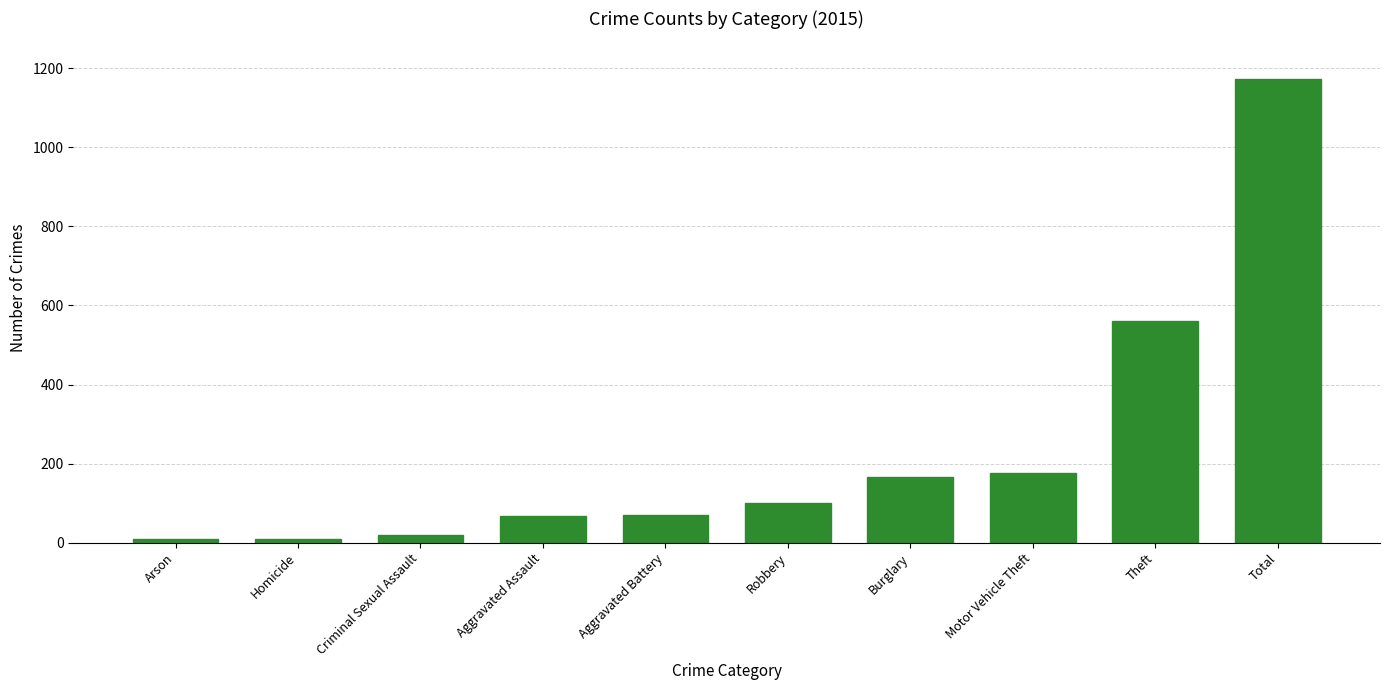

Does the chart contain any negative values?

No